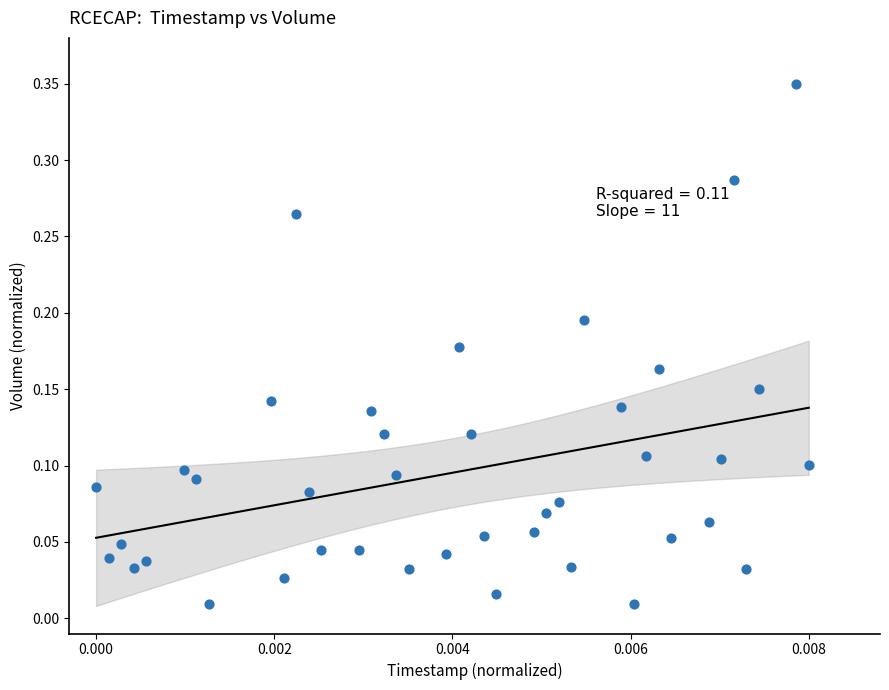

How many data points are displayed?

40